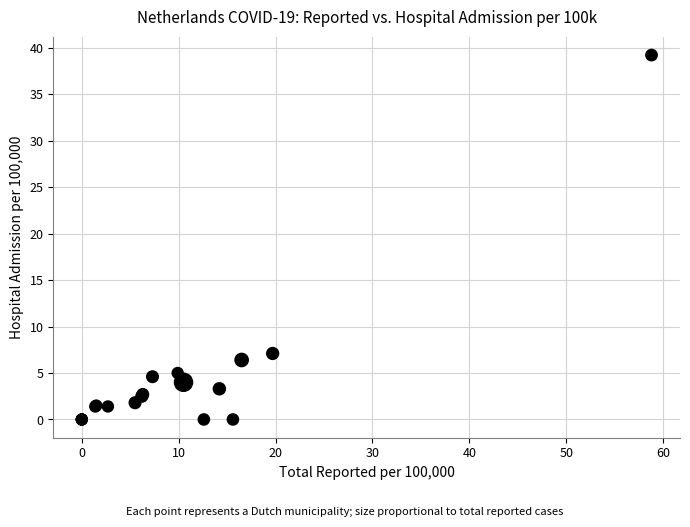

What Y value in the scatter plot is closest to 19?

7.1